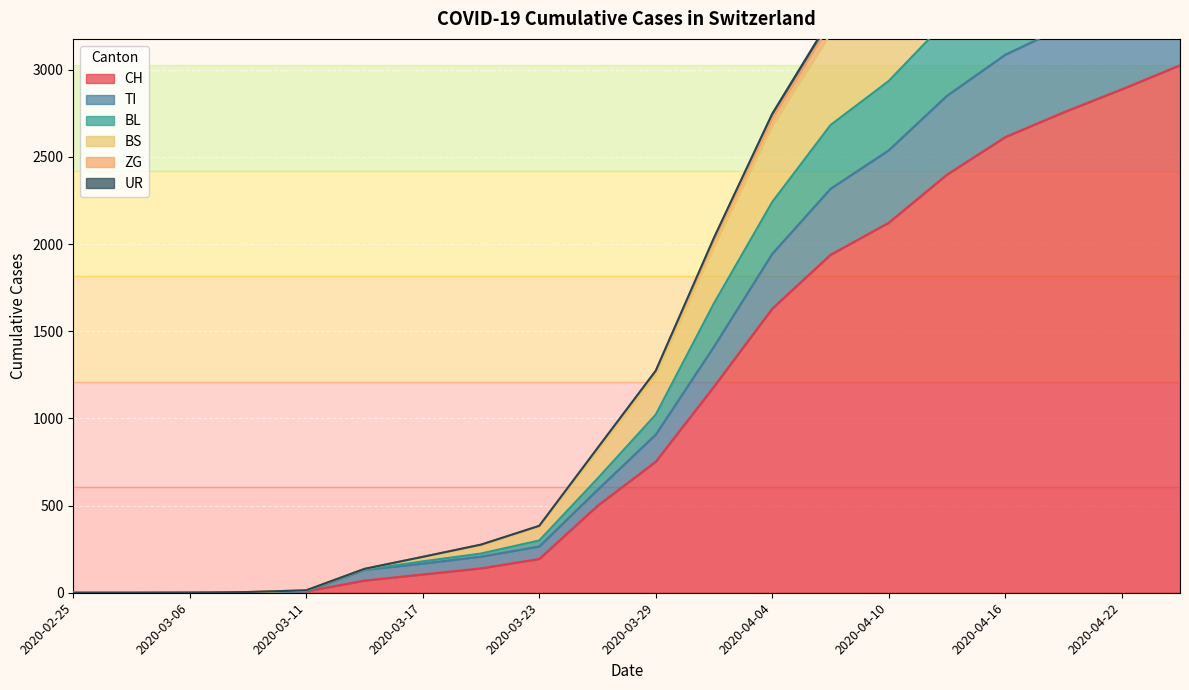

How many values in the ZG series are below 1022?

10